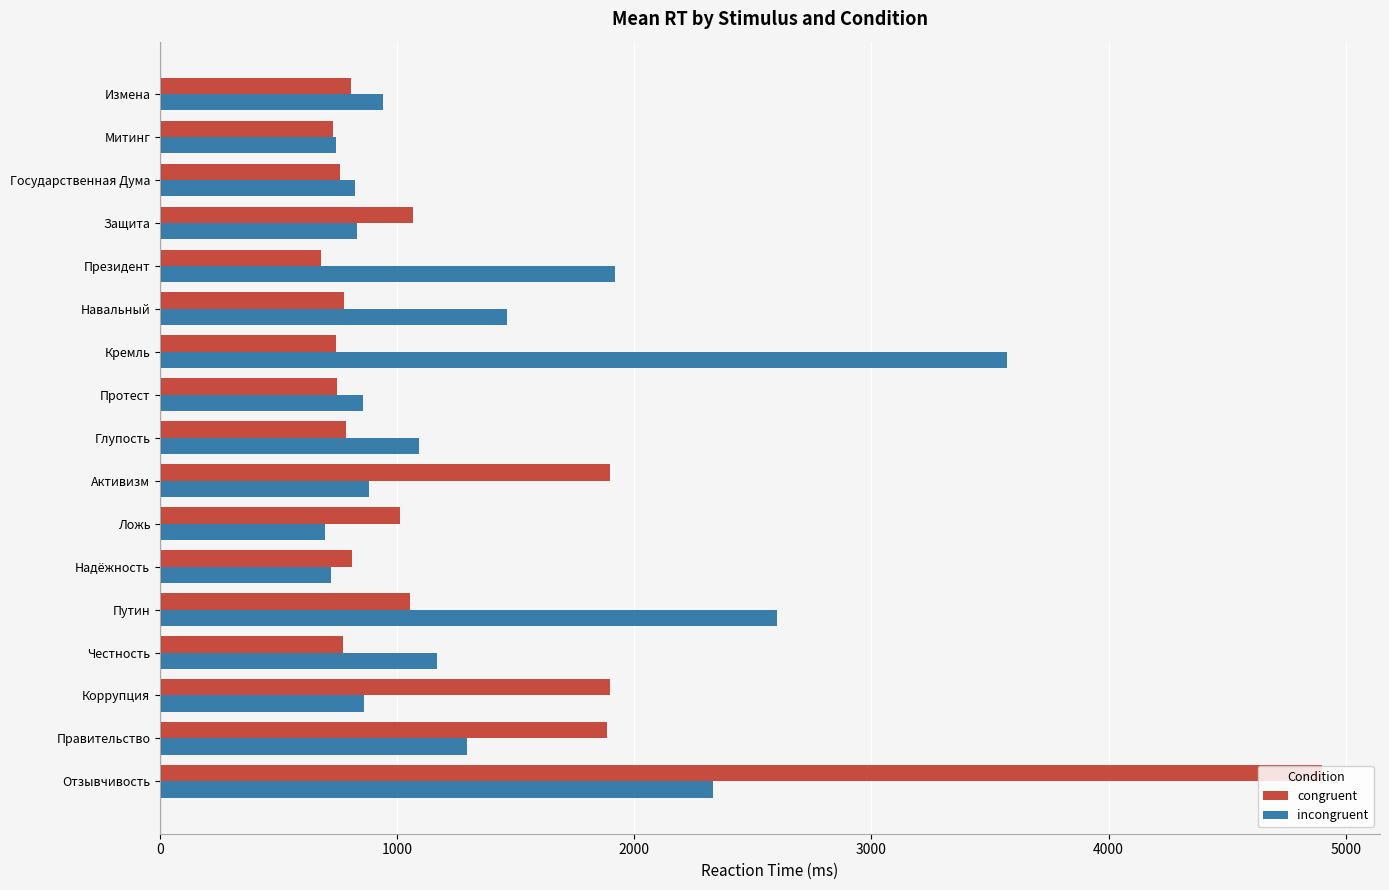

At which label is incongruent closest to 2133?

Отзывчивость